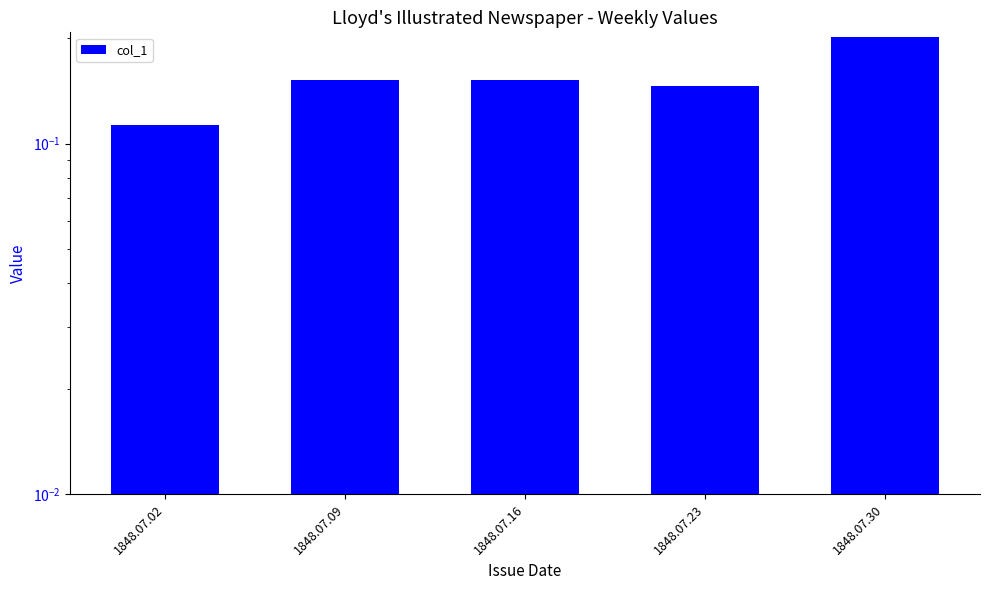

At which category does the chart reach its minimum across all series?

1848.07.02